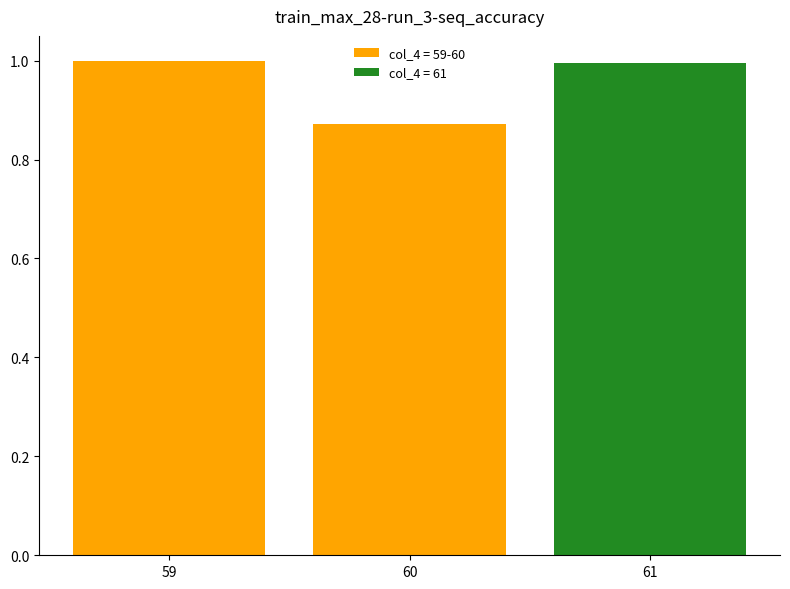

The chart shows a value of 0.4 at 60. True or false?

False